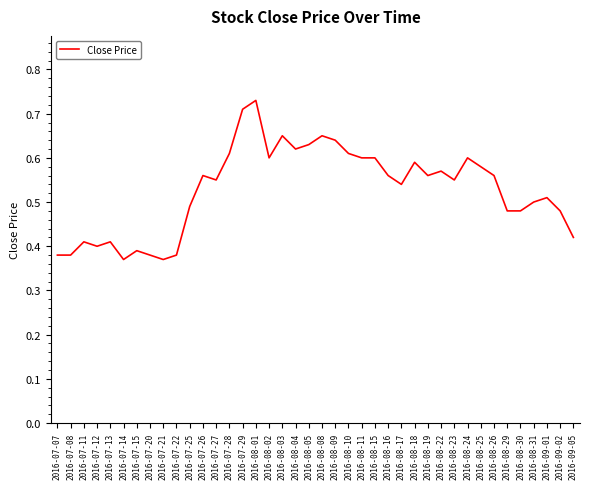

Which category has the highest value across all series?

2016-08-01